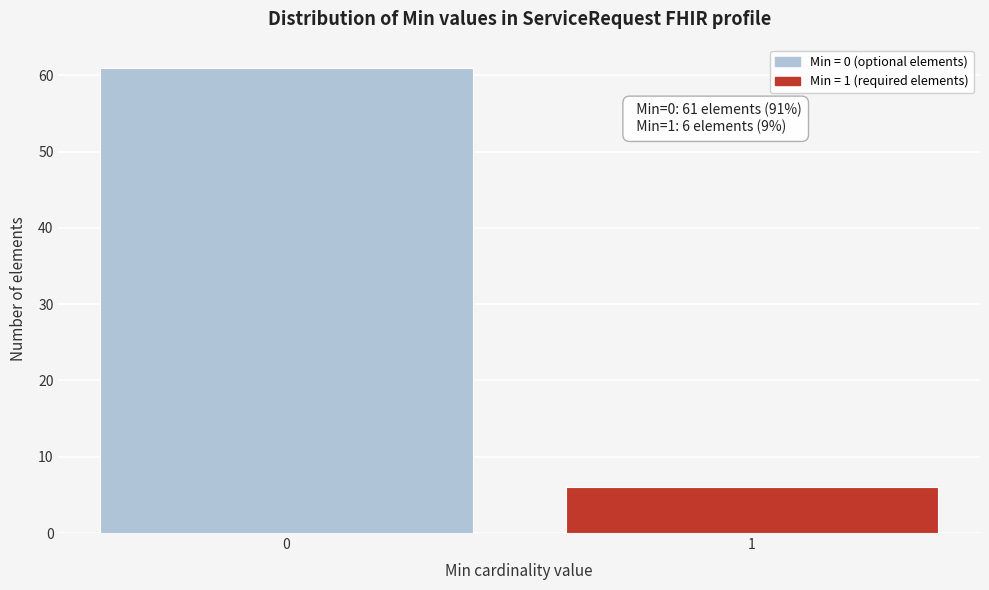

Reading right to left, what are all the values shown in this chart?

6	61